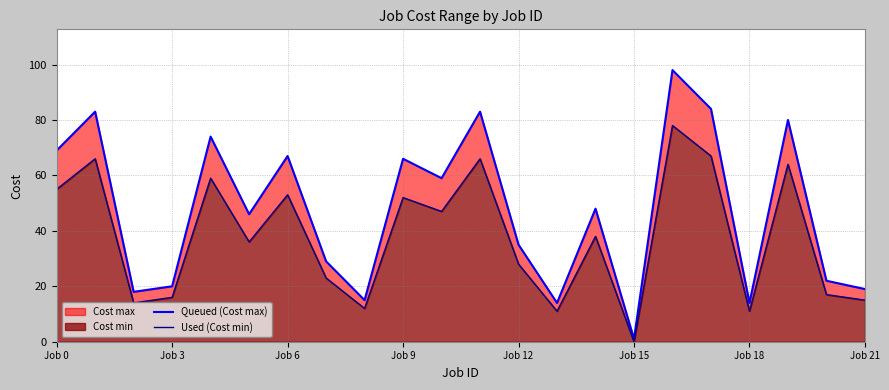

What is the label of the 5th point from the right?

17